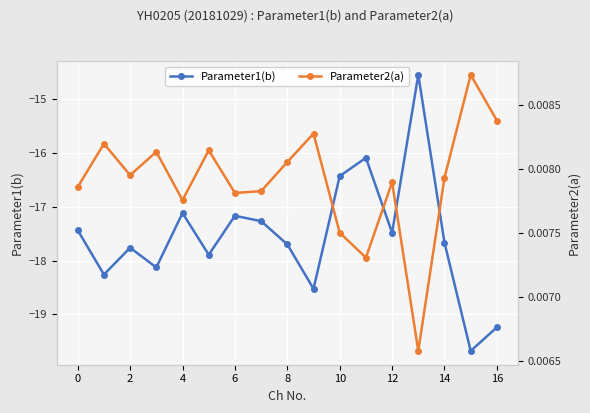

The value of Parameter1(b) at 4 is -6.1. True or false?

False